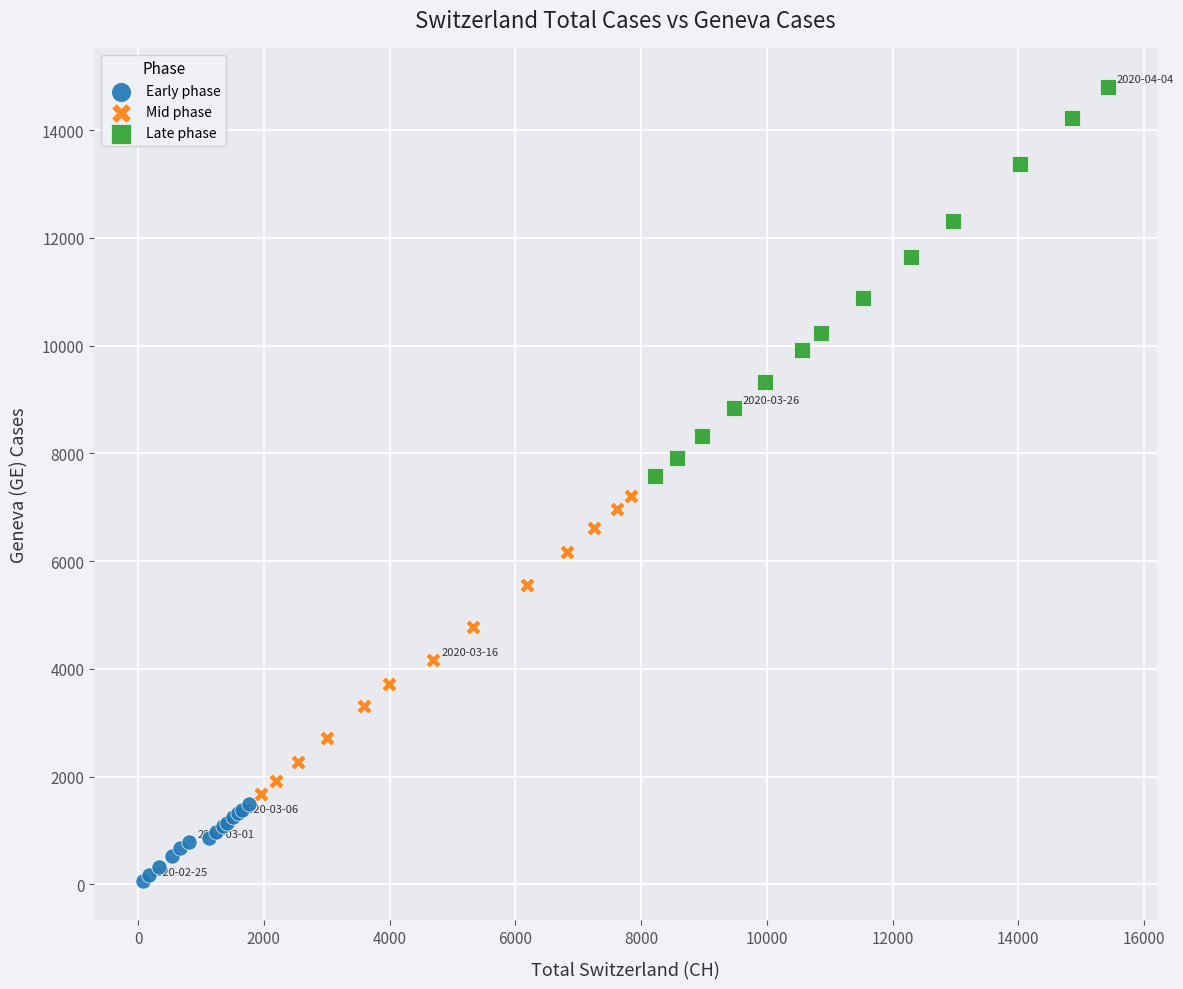

Which series contains the lowest Y value?

Early phase